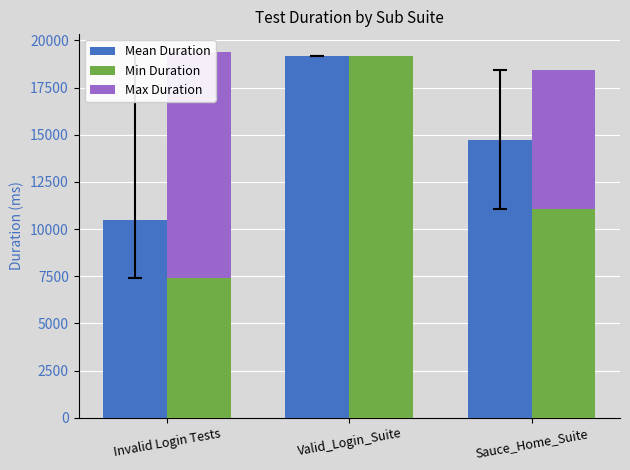

Rank the series at Sauce_Home_Suite from highest to lowest value.

Mean Duration, Min Duration, Max Duration